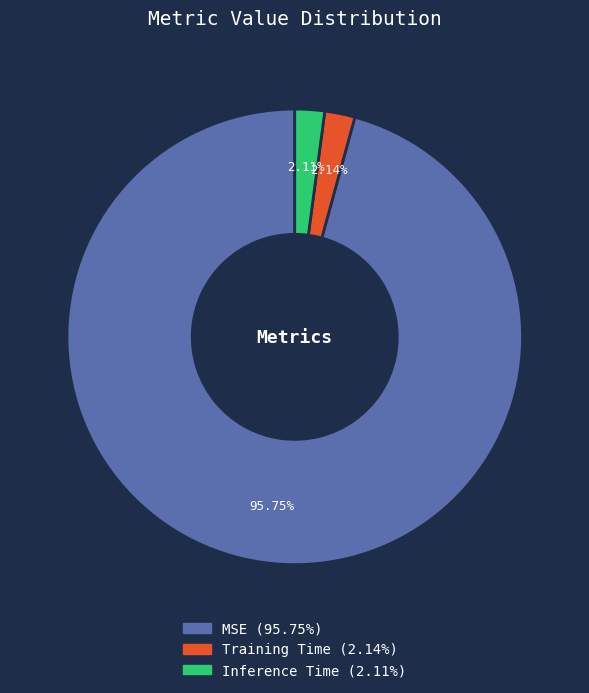

How many slices are in this pie chart?

3